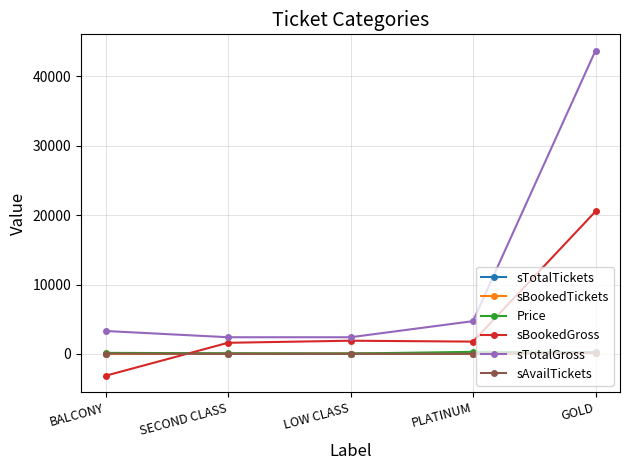

How many intersections are there between sBookedGross and sTotalTickets?

1